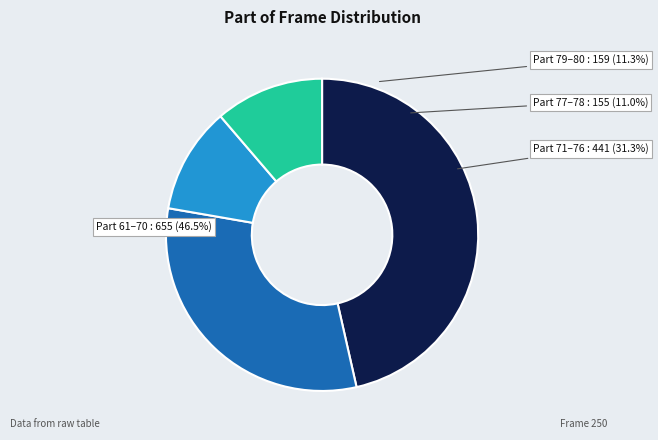

Does 73 account for over 50% of the chart?

No